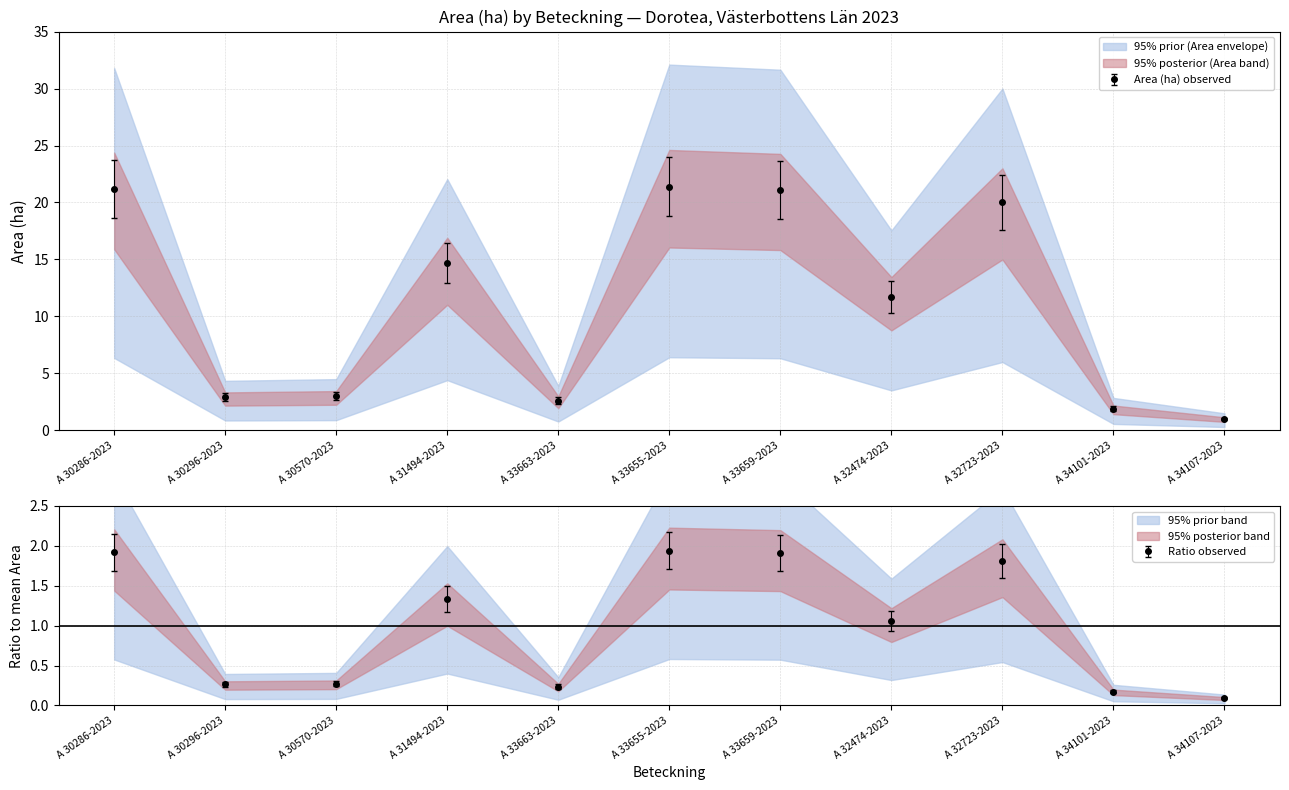

Which series has the largest range (max minus min)?

Area (ha)